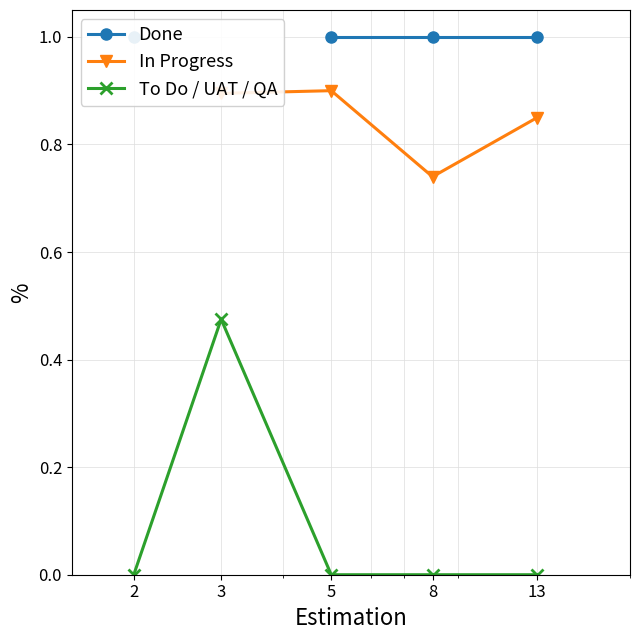

At which label does Done reach its peak?

2